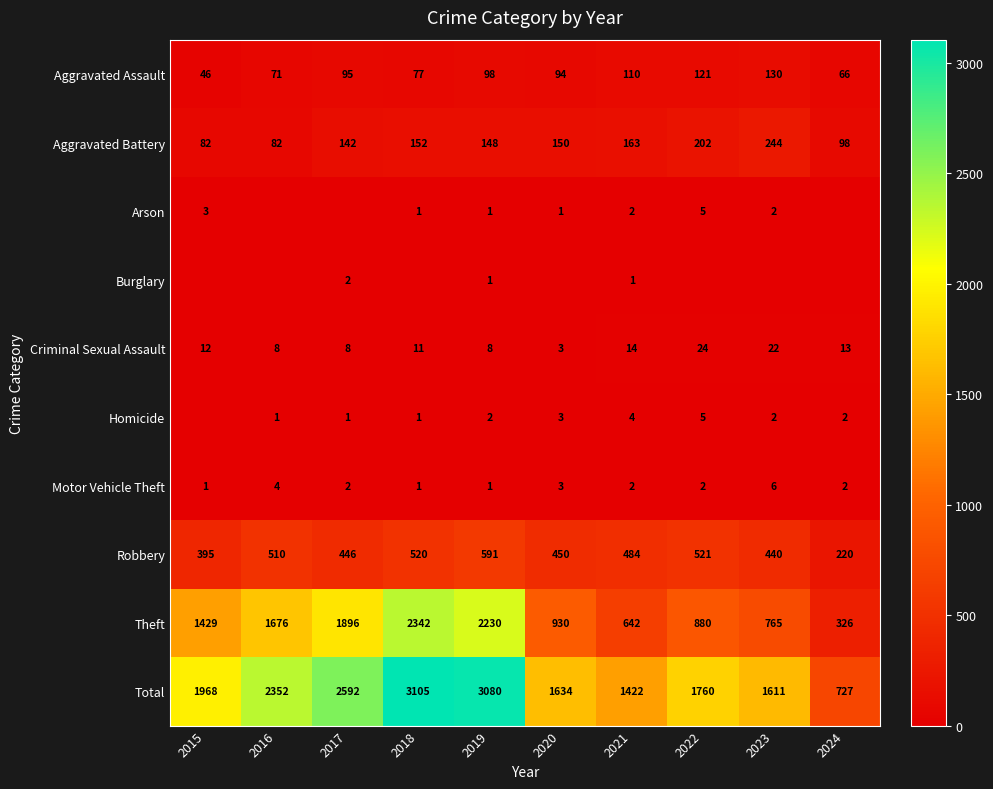

At which category does the chart reach its peak across all series?

2018